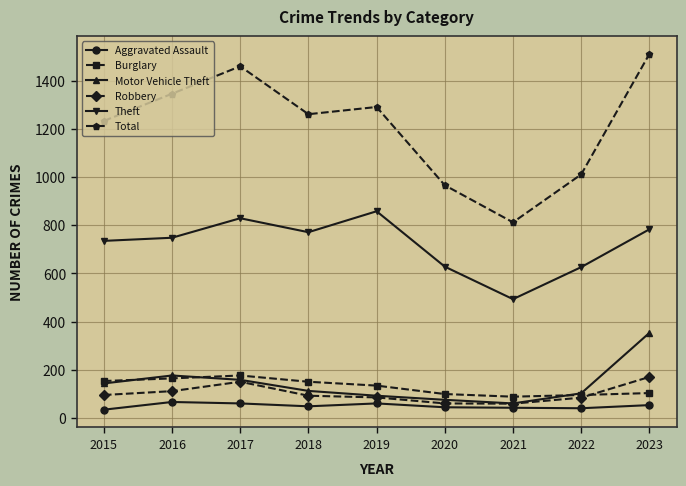

Which label corresponds to the largest value in the chart?

2023